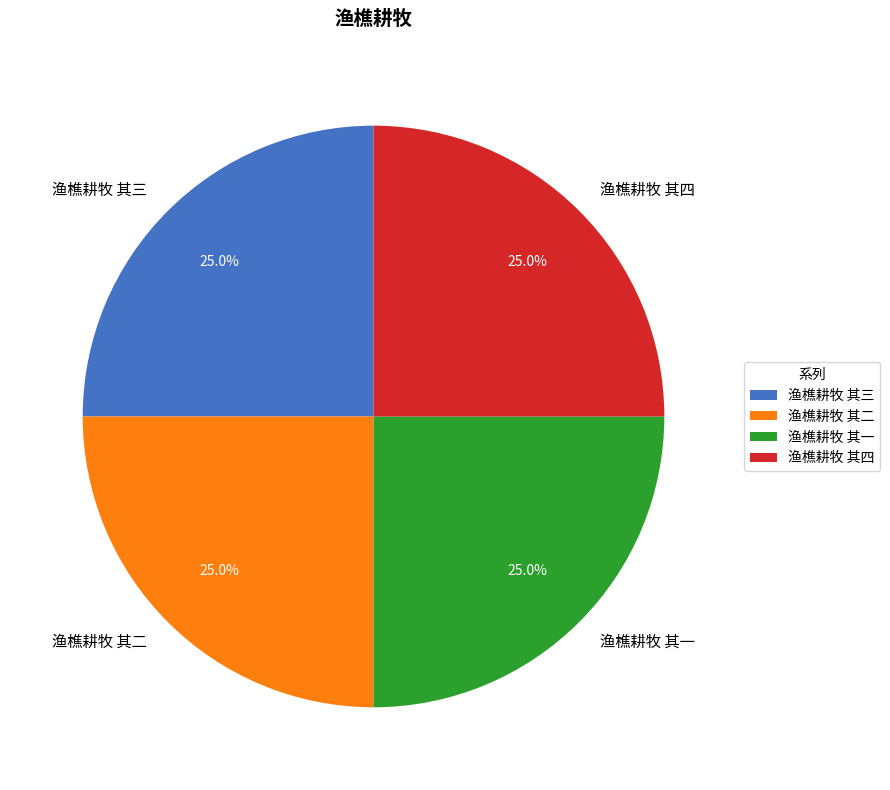

Is 渔樵耕牧 其一 the majority of the pie?

No